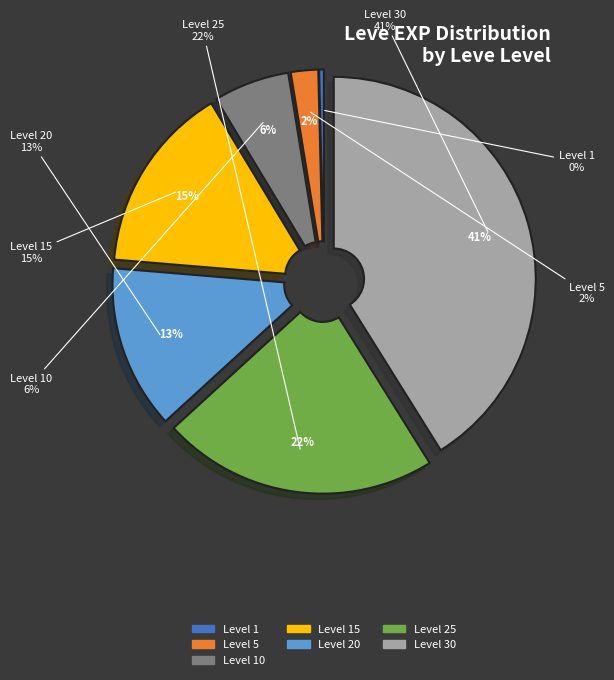

Combined, what portion of the pie is 1 and 30?

41.5%